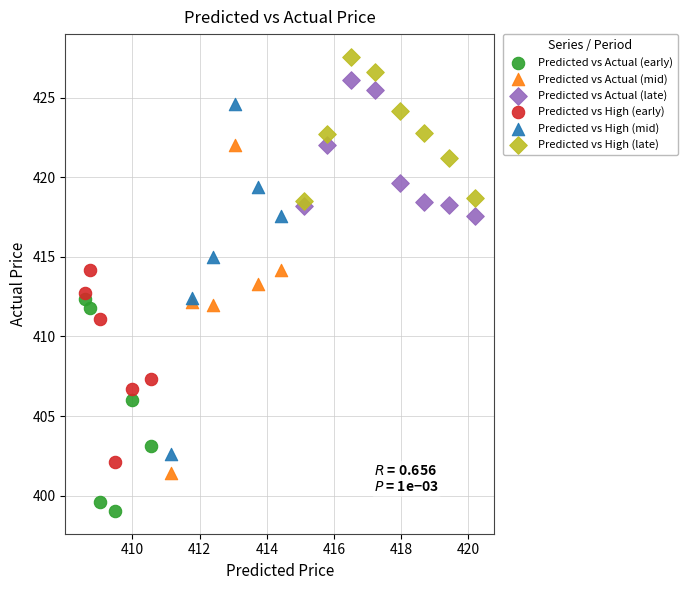

Which series has the largest Y range (max minus min)?

Predicted vs High (mid)